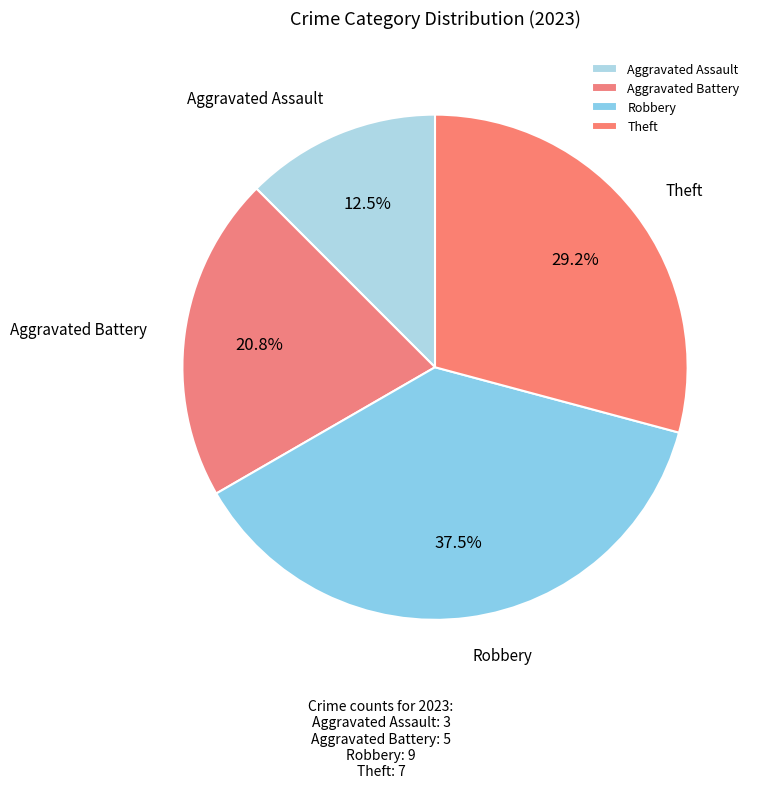

Rank the categories by value from highest to lowest.

Robbery, Theft, Aggravated Battery, Aggravated Assault